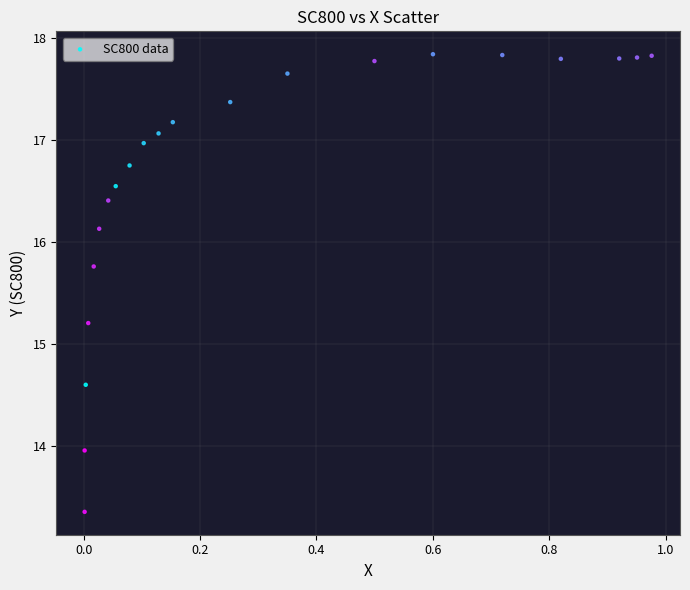

What Y value in the scatter plot is closest to 15?

15.2